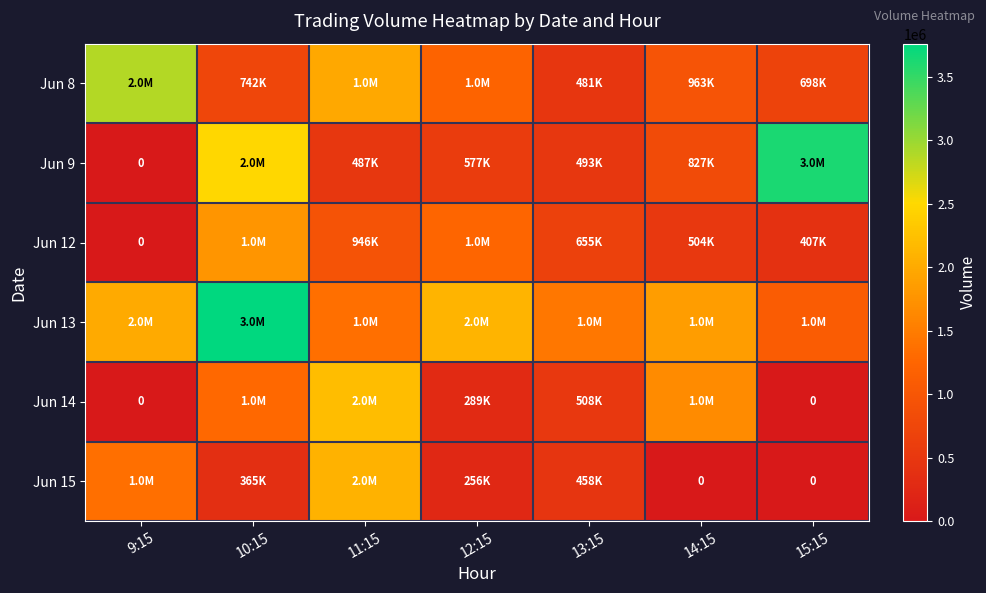

What is the average value of the Jun 15 series?

648191